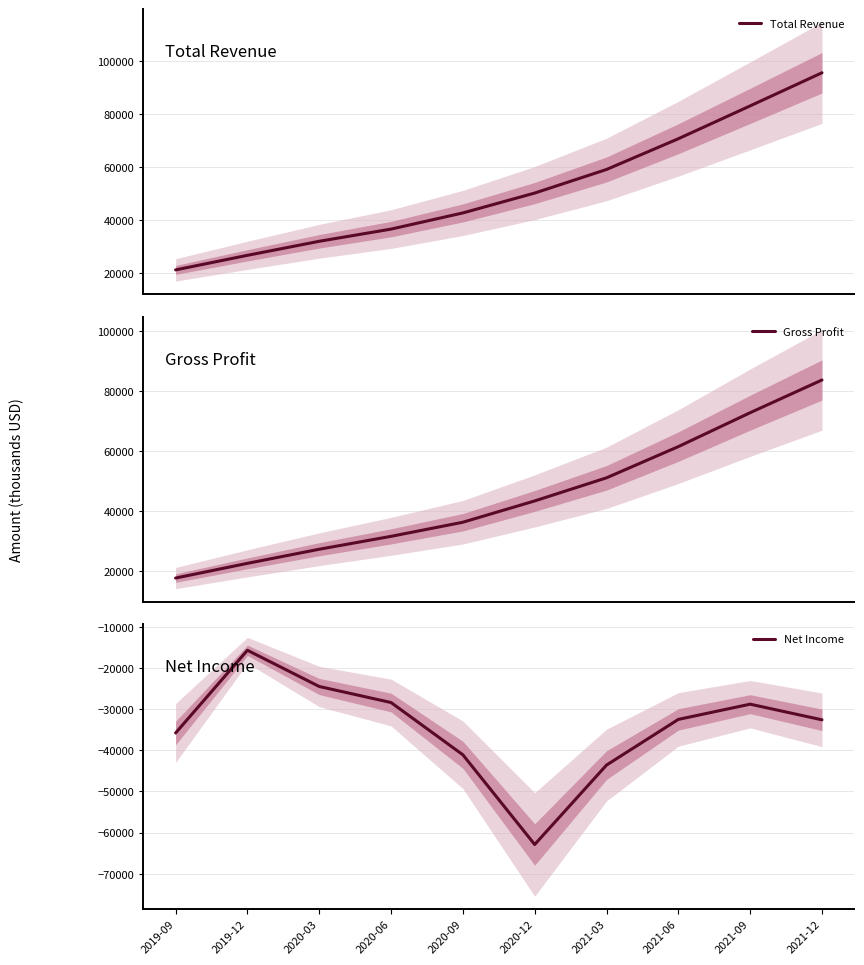

What is the total value across all series at 2021-06?

99600